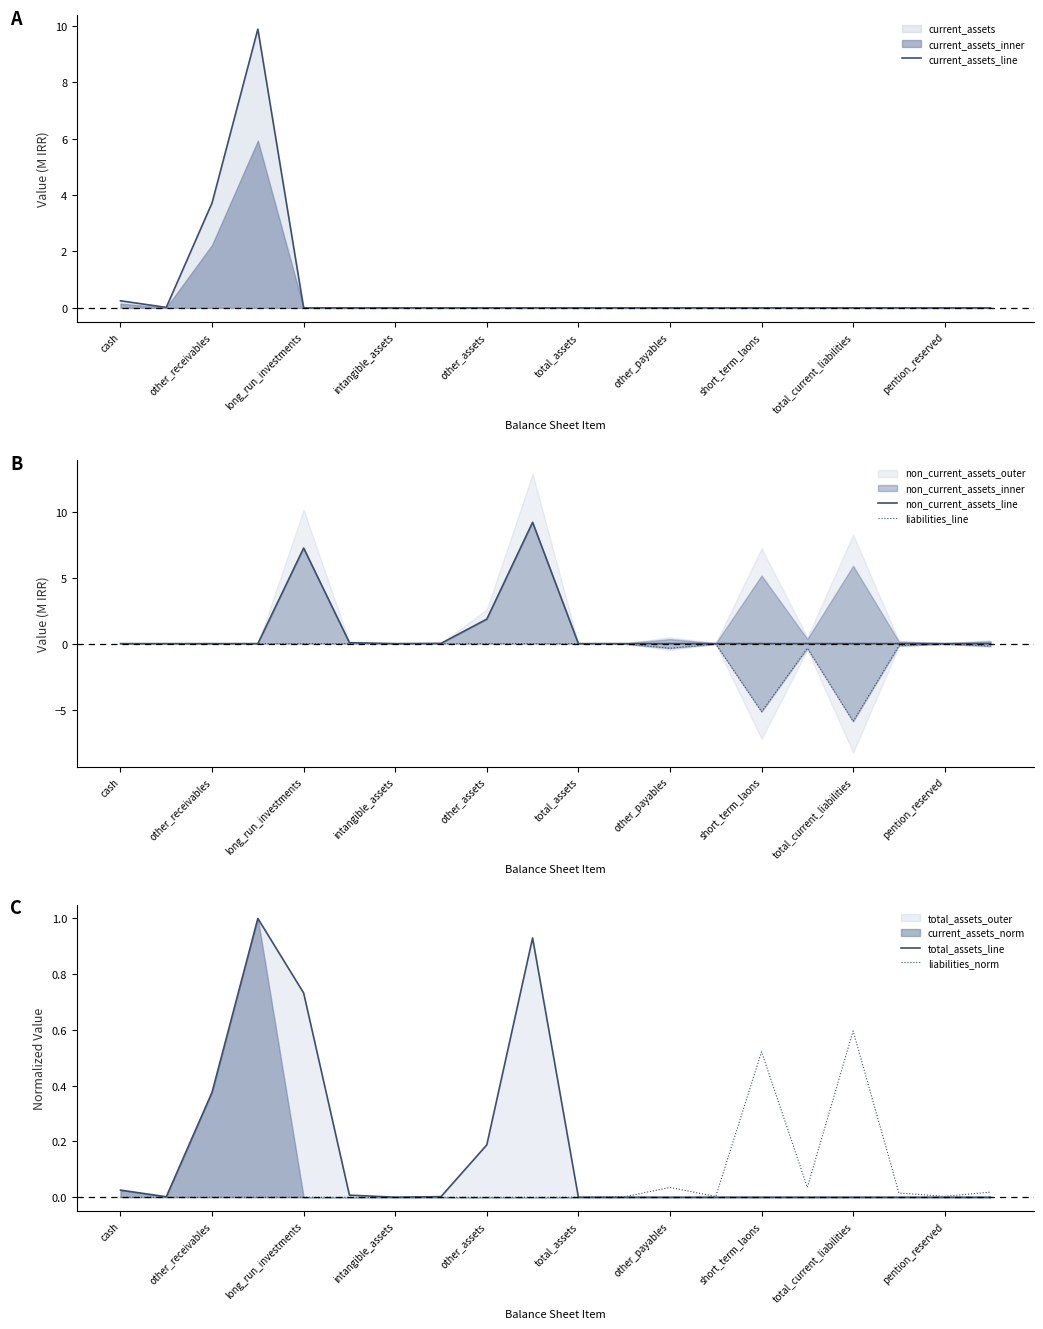

How many lines are shown in the chart?

5